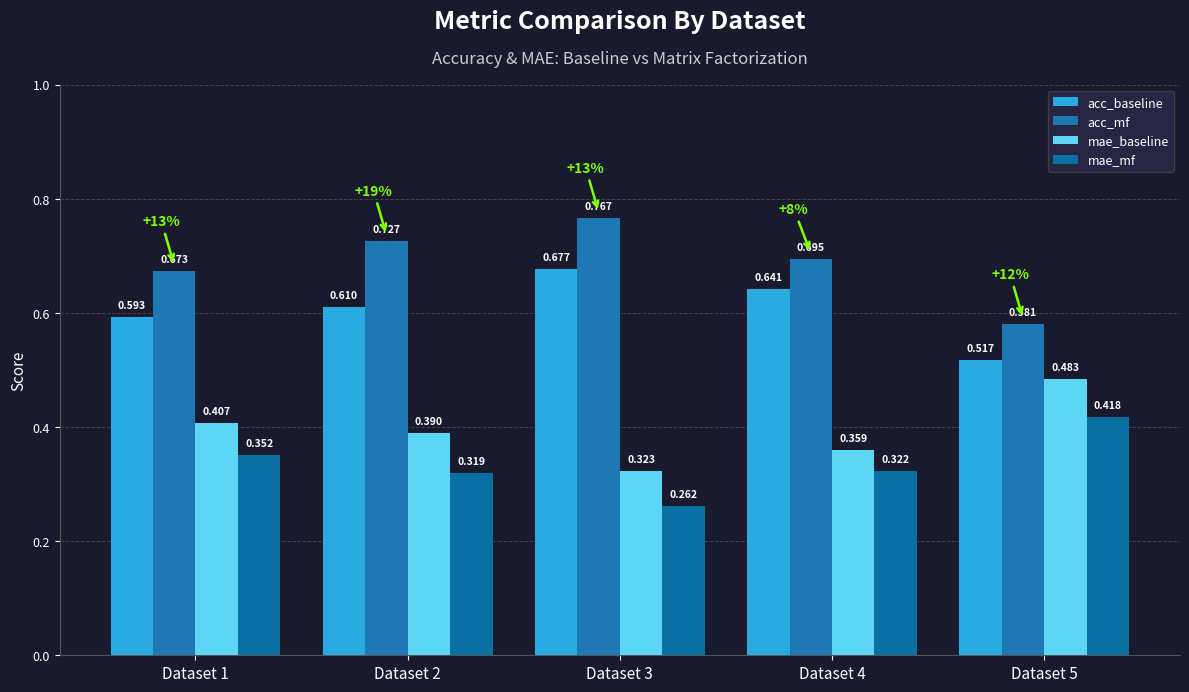

How many bars are there in each group?

4